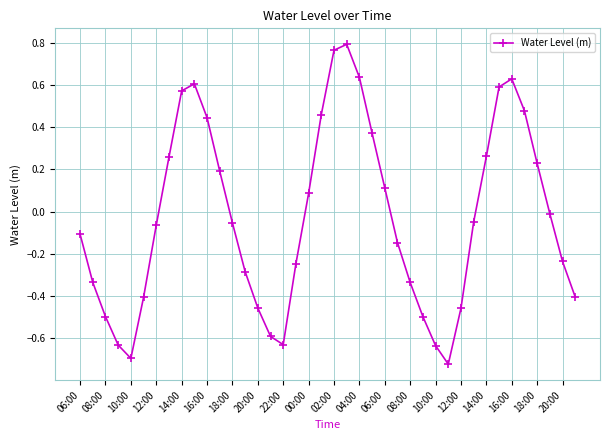

True or false: the data has more than 2 interior local peaks.

True